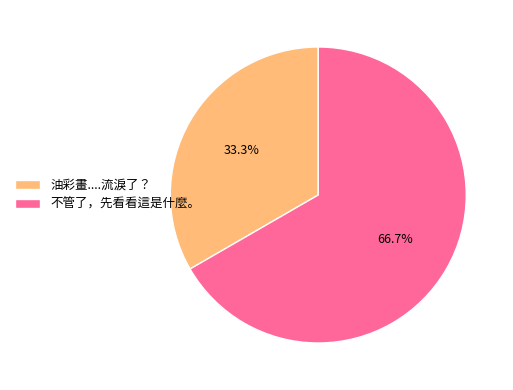

Rank the categories by value from highest to lowest.

不管了，先看看這是什麼。, 油彩畫....流淚了？